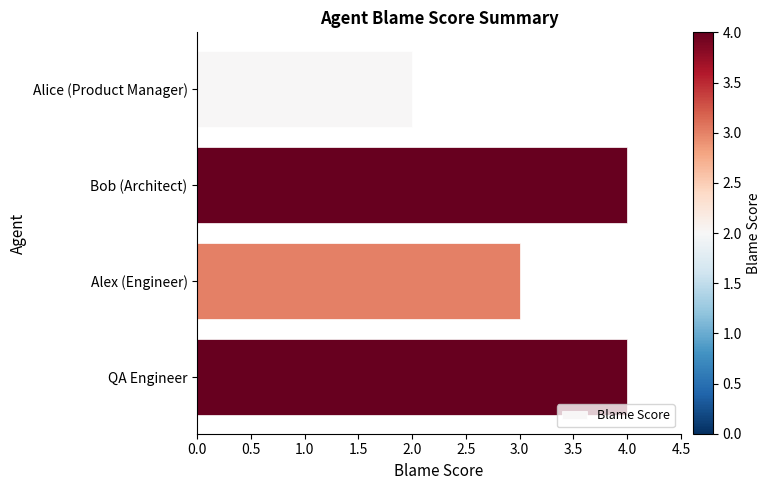

What is the approximate value at Alex (Engineer)?

3